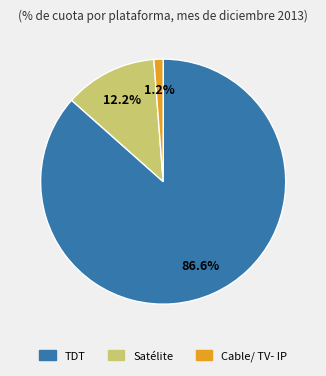

Rank the categories by value from highest to lowest.

TDT, Satélite, Cable/ TV- IP